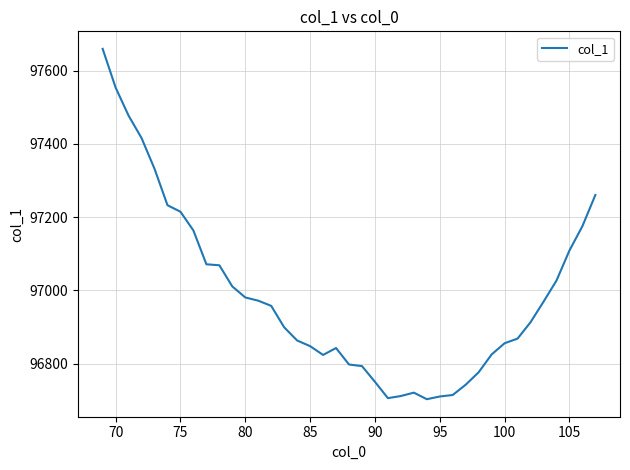

What is the greatest value displayed?

97659.6